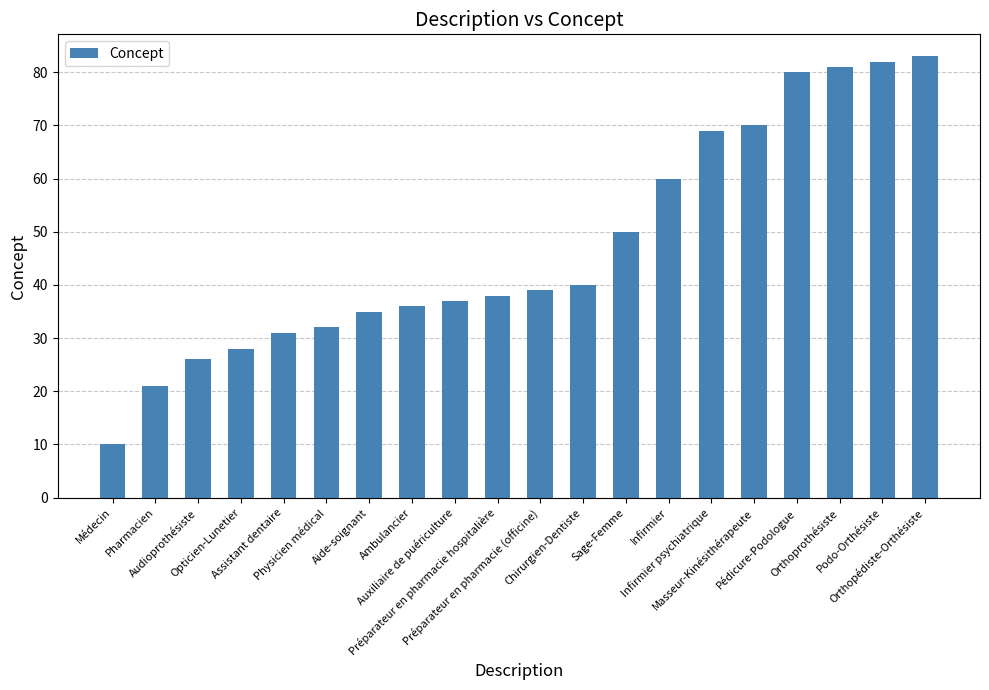

What is the value of the 14th bar from the left?

60